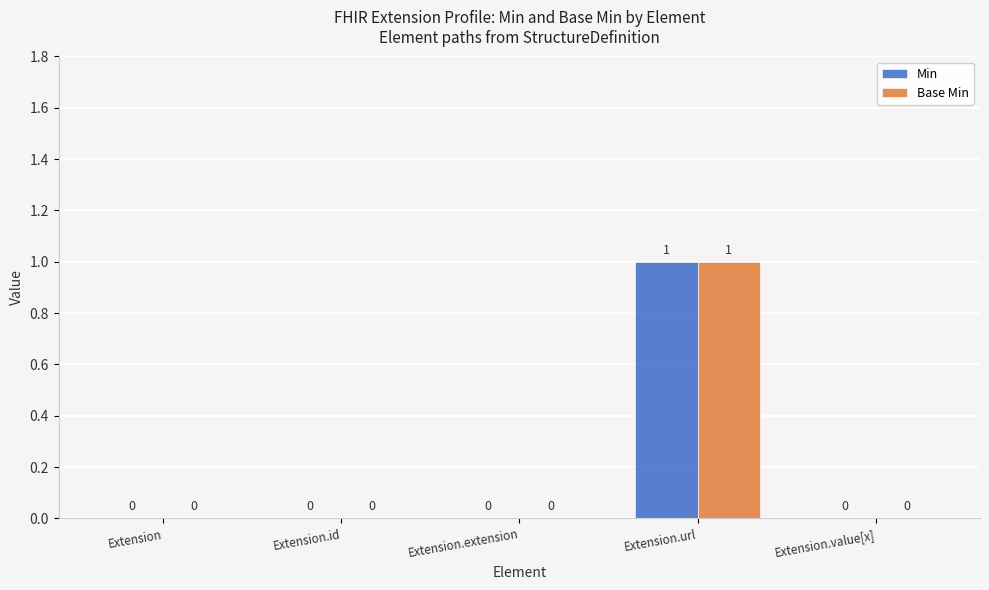

The Base Min series shows 1 at Extension.id. True or false?

False